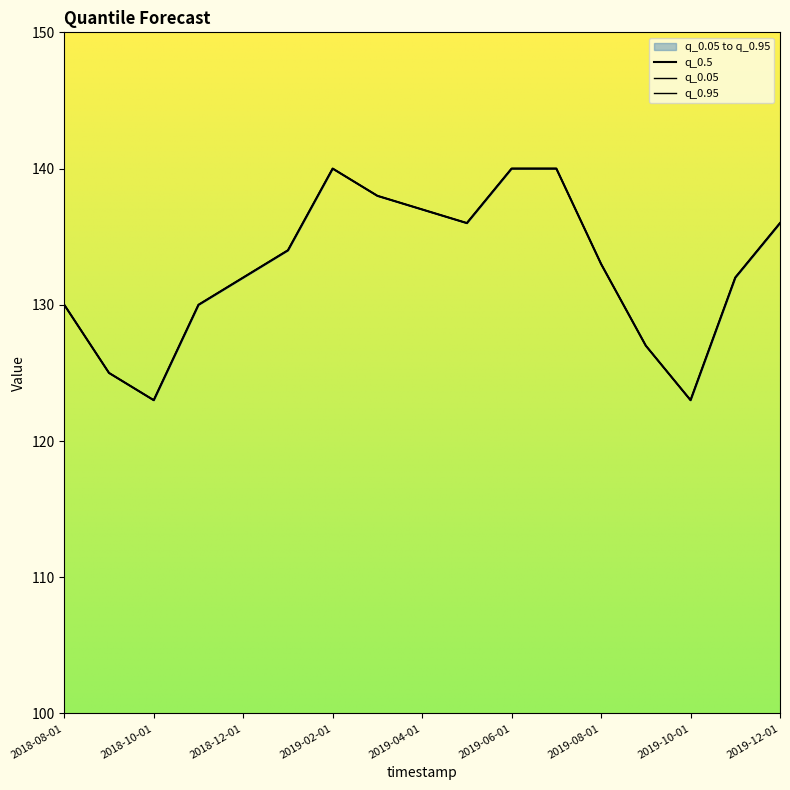

The q_0.95 series shows 242 at 2019-04-01. True or false?

False